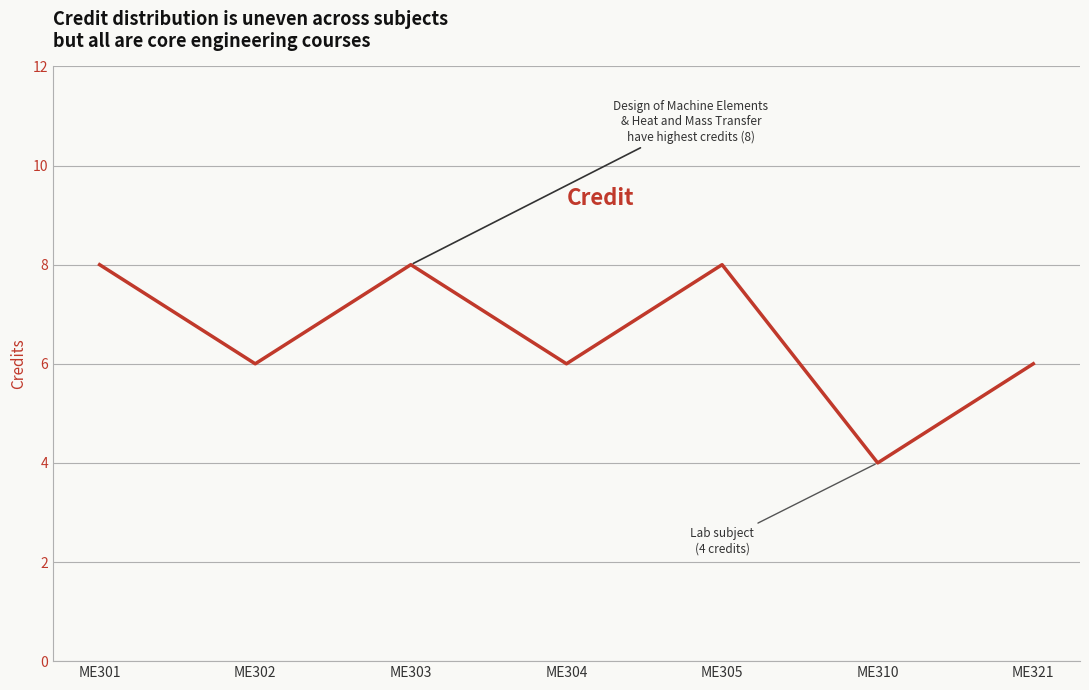

What is the smallest value displayed?

4